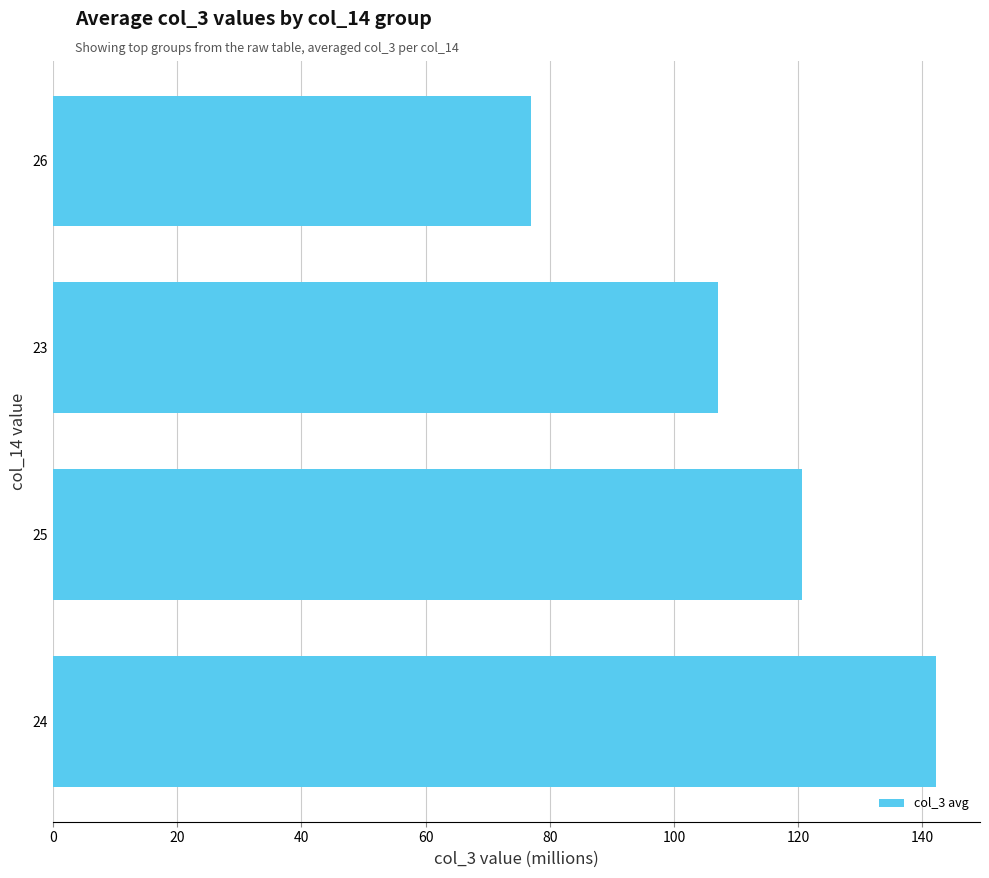

What is the difference between the maximum and minimum values?

65.1